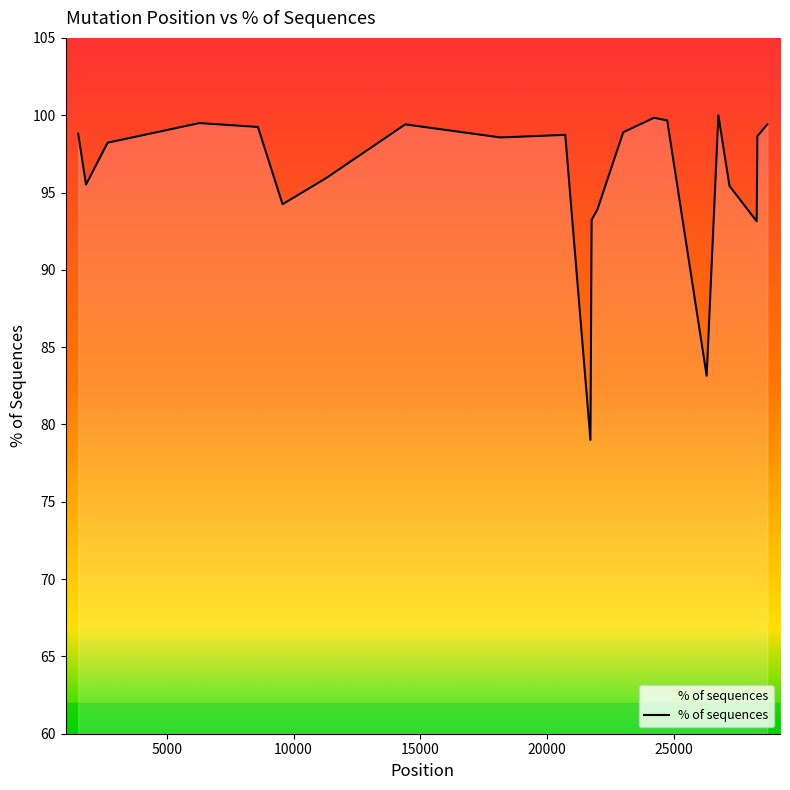

How many categories are shown in the chart?

22